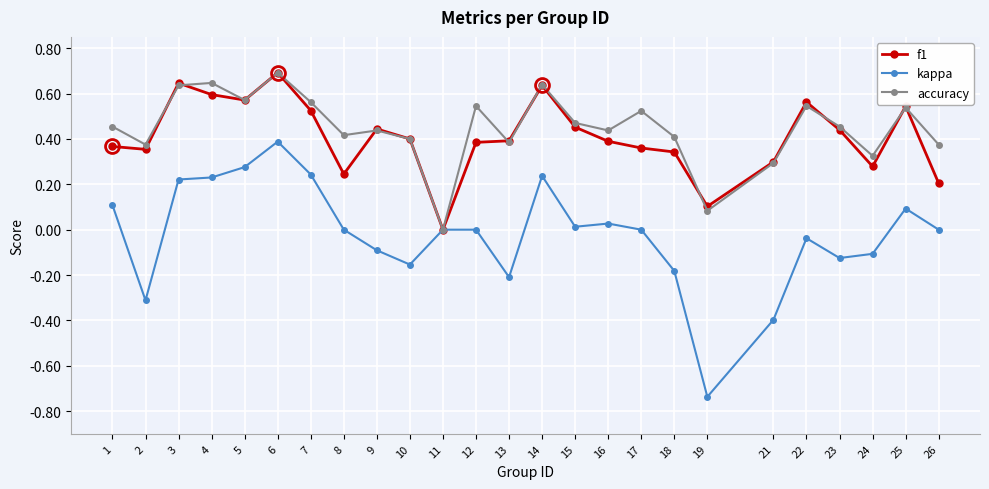

True or false: accuracy has a value of 0.8 at 25.

False